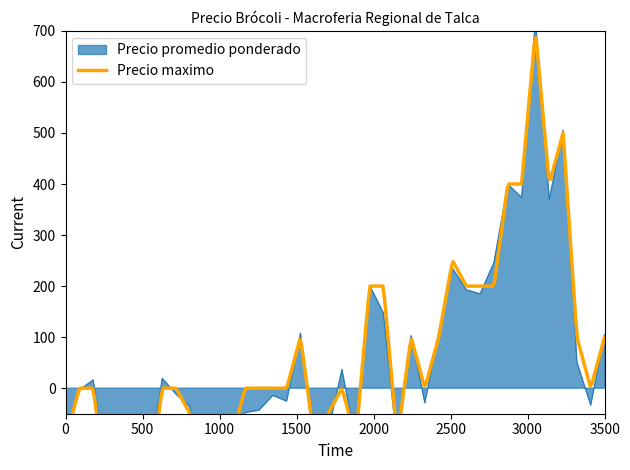

How many interior local peaks does the Precio promedio ponderado series have?

9